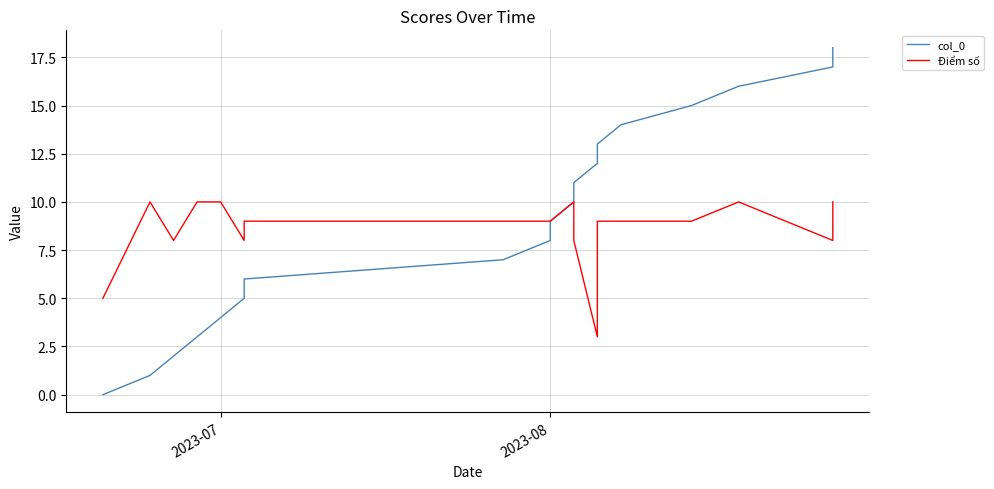

True or false: col_0 has a value of 10 at 2023-07.

False